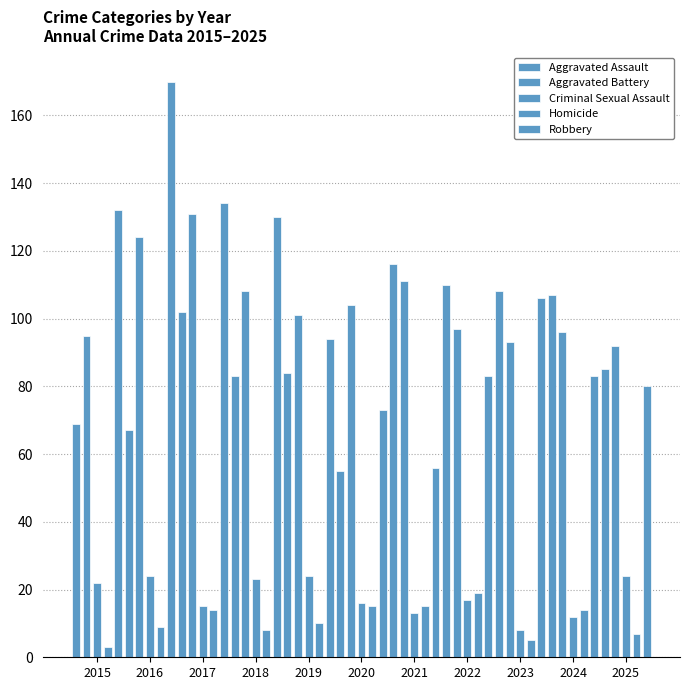

What value does the Homicide series have at 2025, to the nearest 10?

10